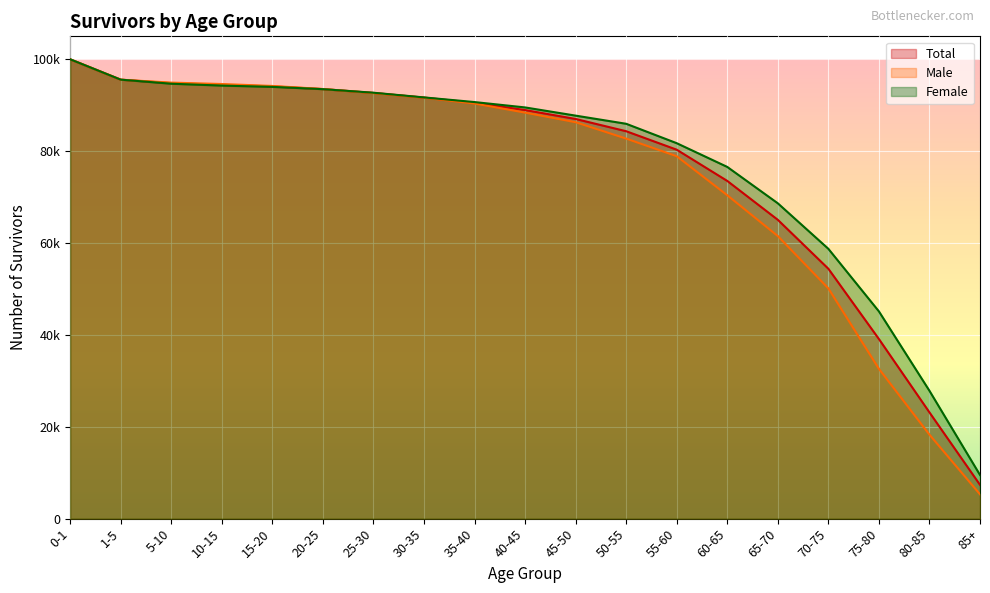

Between 35-40 and 75-80, which is larger?

35-40